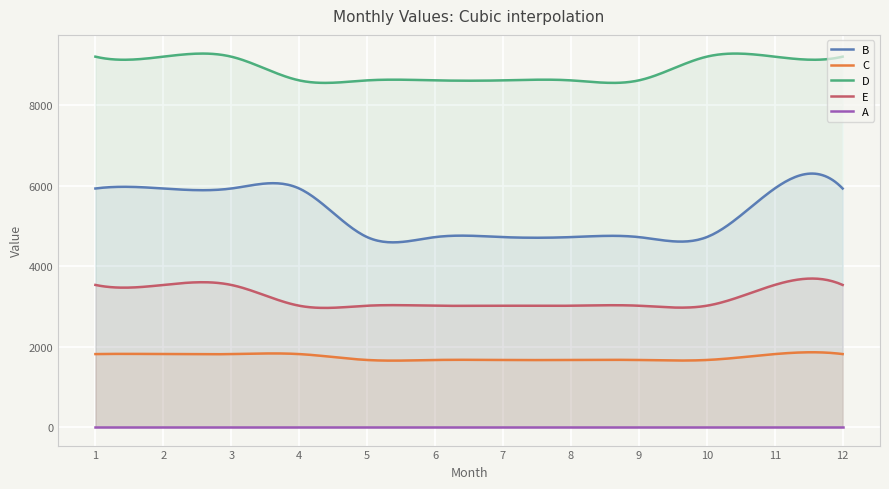

At which label is B closest to 5326?

5